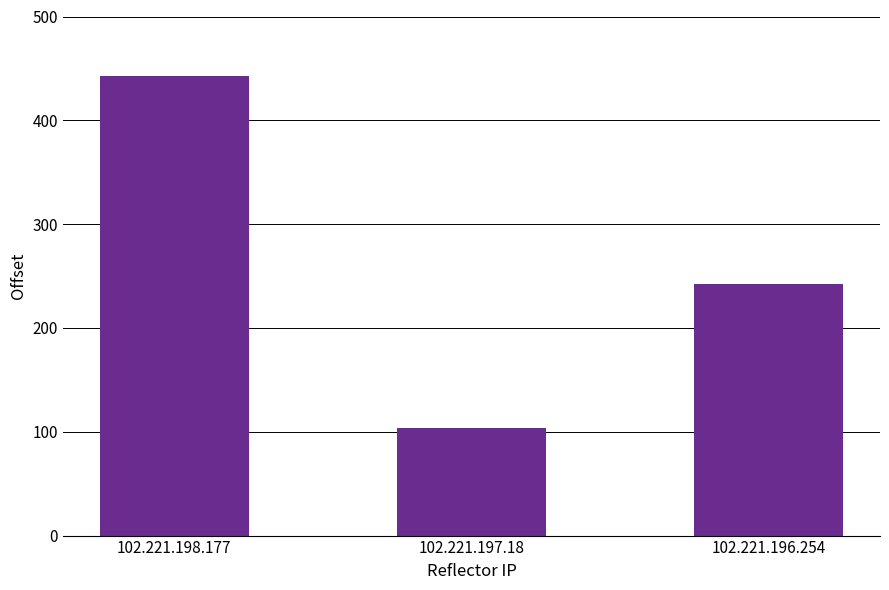

Where does the data first go above 242?

102.221.198.177